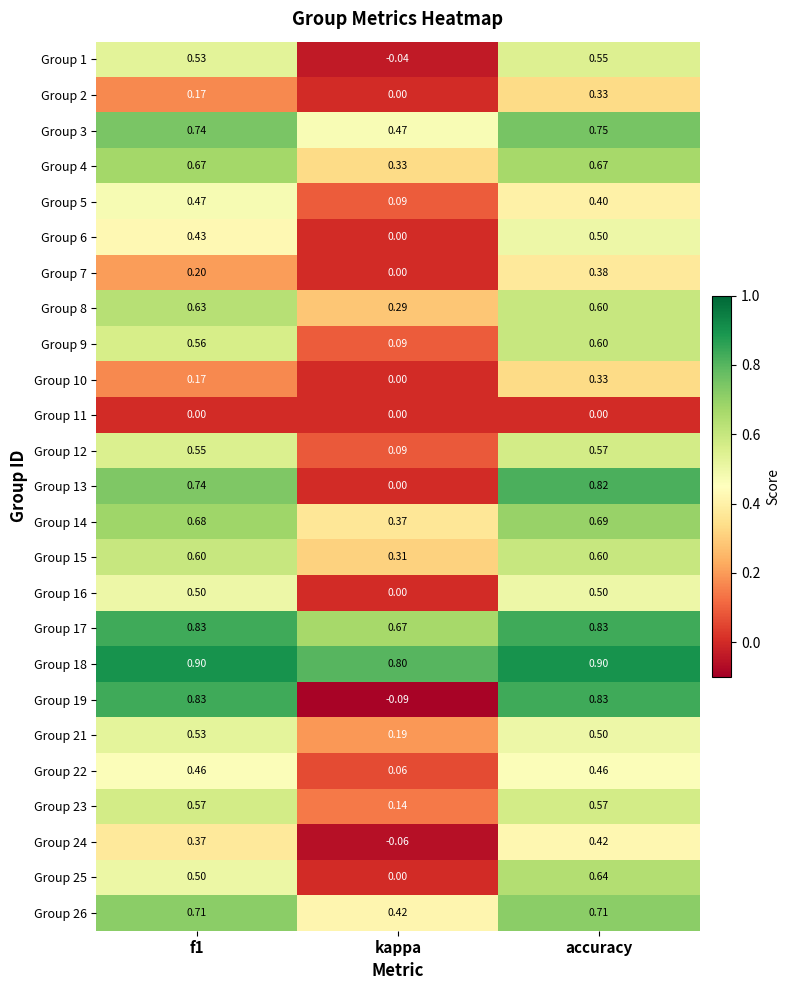

Where is Group 8 nearest to the value 0?

kappa